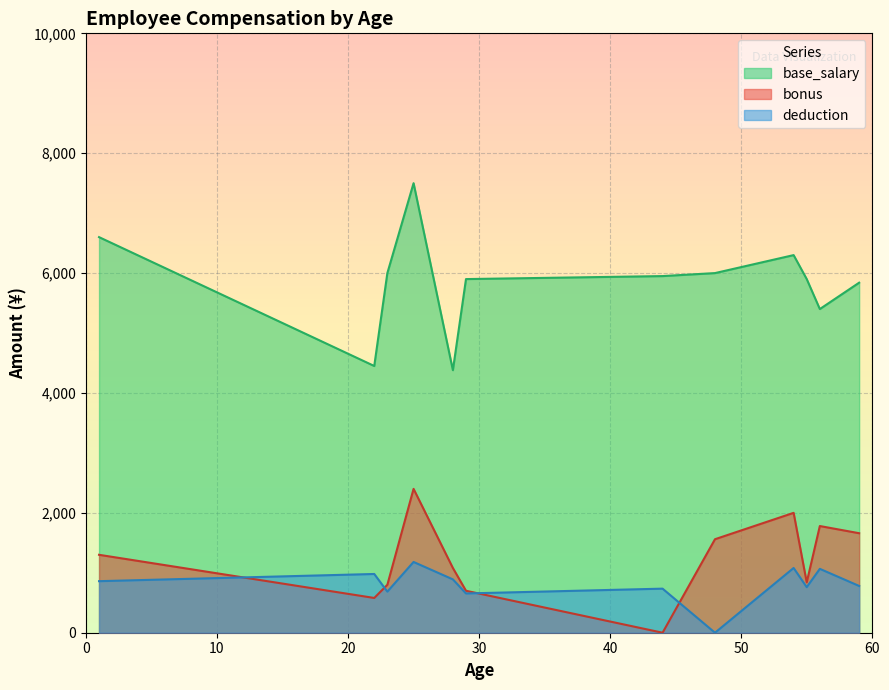

How many data points in base_salary are less than 5950?

6